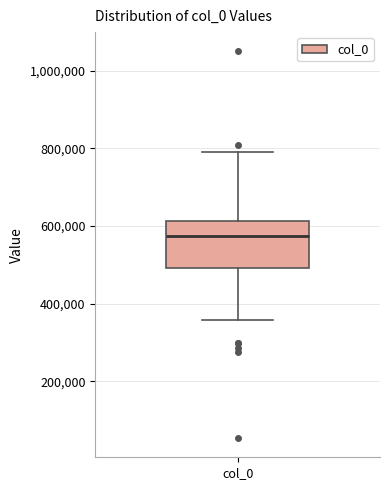

Transcribe this box plot: give where the median line is, the range the box spans, and where the two whiskers end, as read against the y-axis. The values are not printed on the chart, so give them approximately, as read against the axis.

median 580000, box 500000 to 620000, whiskers 360000 to 780000